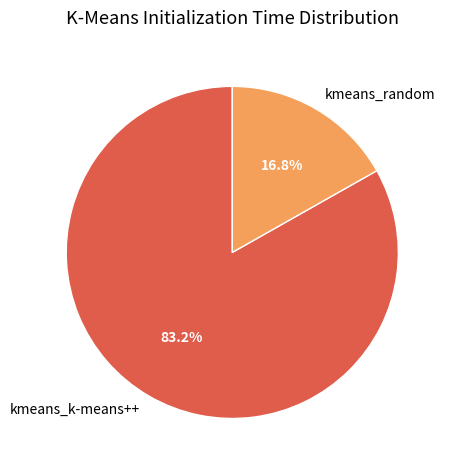

The kmeans_k-means++ slice represents 83% of the pie. True or false?

True